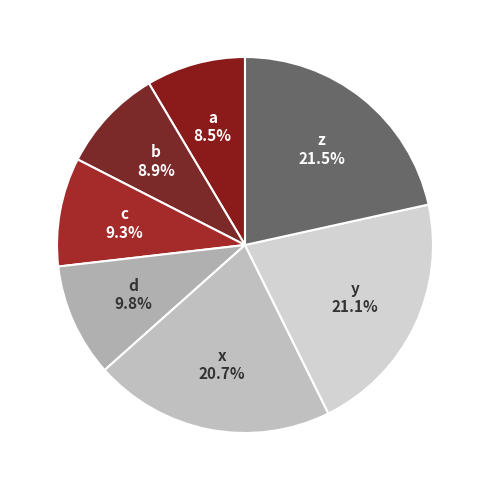

Combined, do z and c account for over 50%?

No